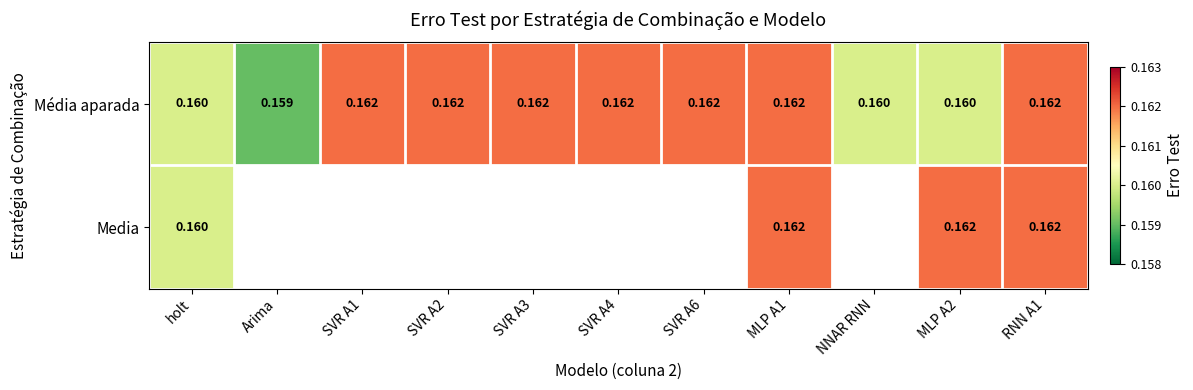

Which label corresponds to the smallest value in the chart?

Arima